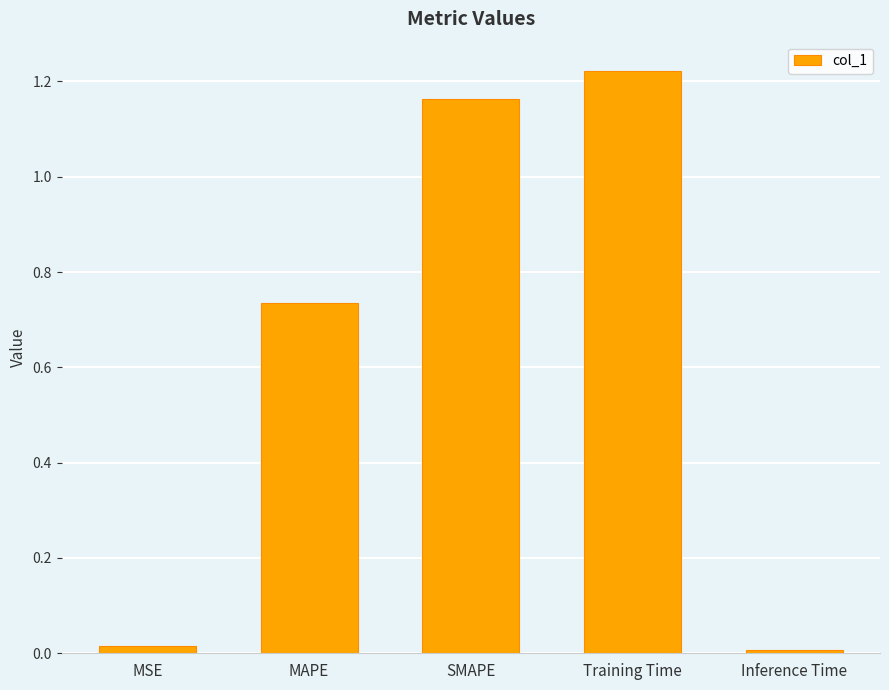

The value at MSE is 0.0. True or false?

True